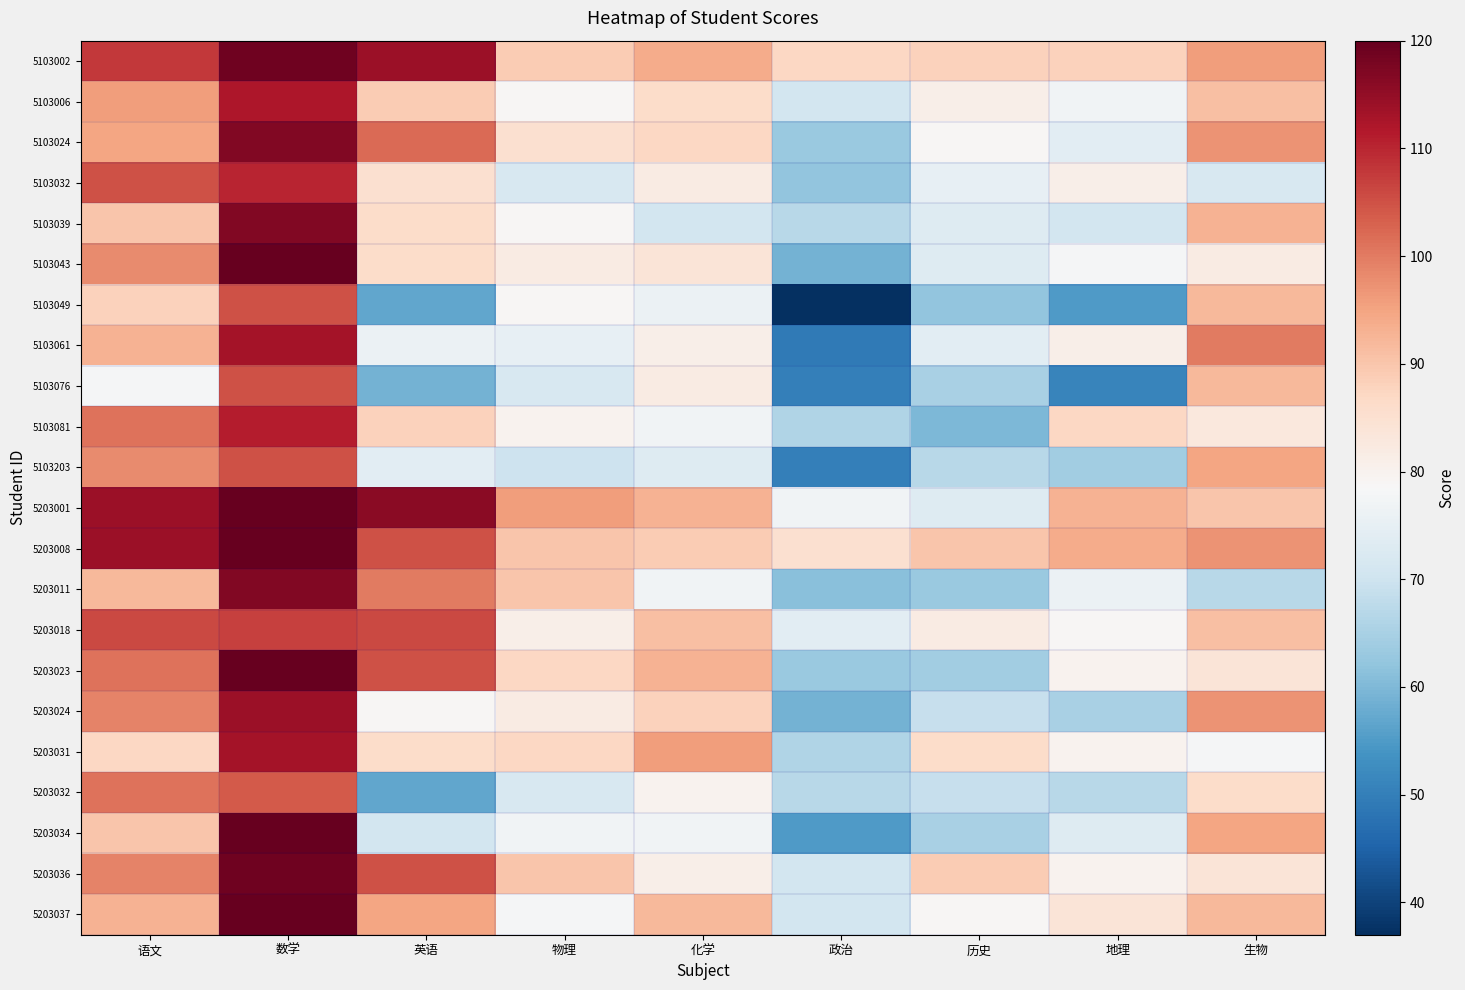

Rank the series by their maximum value, from highest to lowest.

5103043, 5203001, 5203008, 5203023, 5203034, 5203037, 5103002, 5203036, 5103024, 5103039, 5203011, 5203024, 5103061, 5203031, 5103006, 5103081, 5103032, 5203018, 5103049, 5103076, 5103203, 5203032